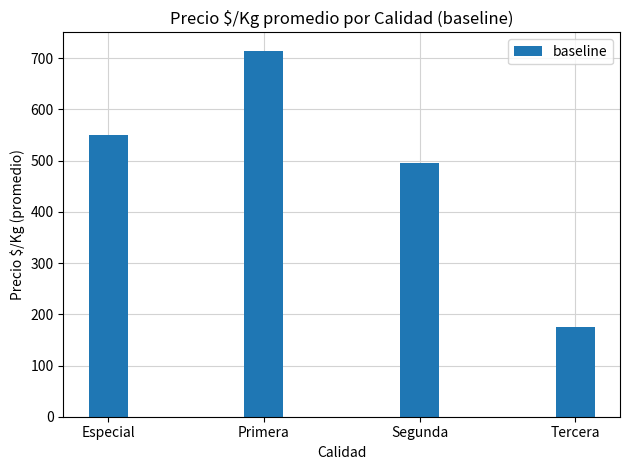

What is the sum of all values?

1934.6